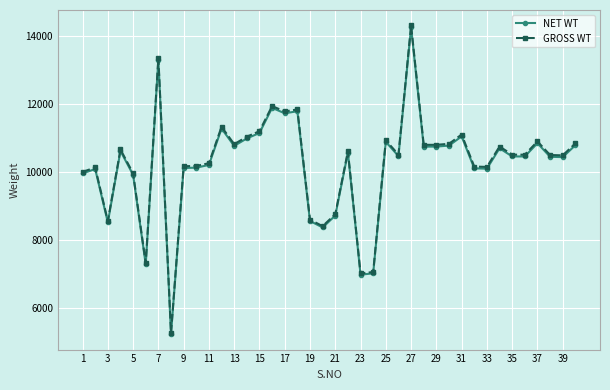

True or false: GROSS WT has more than 2 points higher than both neighbors.

True